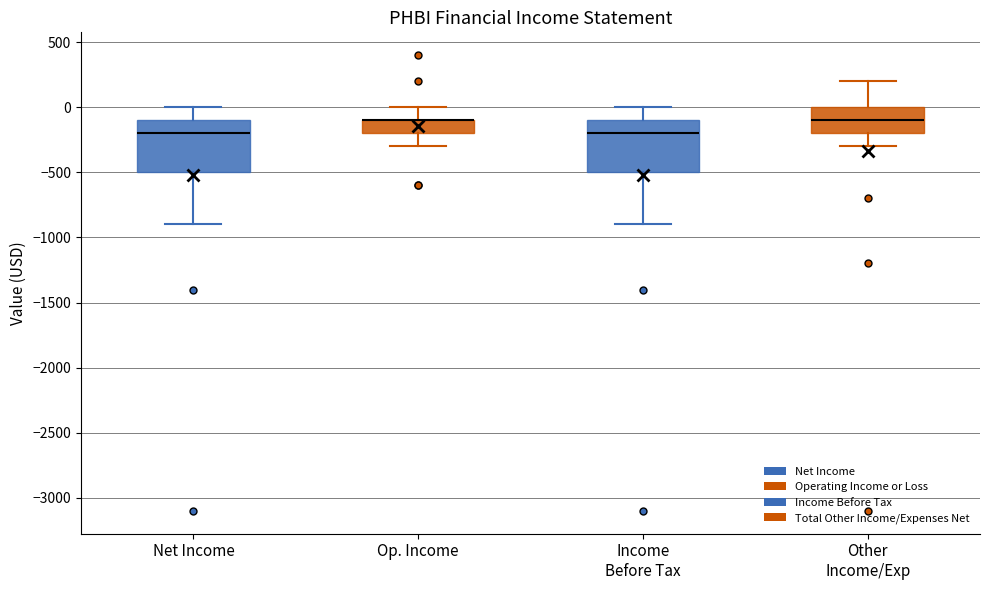

Where does the upper whisker of the box for Income Before Tax end on the y-axis? The values are not printed on the chart, so give them approximately, as read against the axis.

0